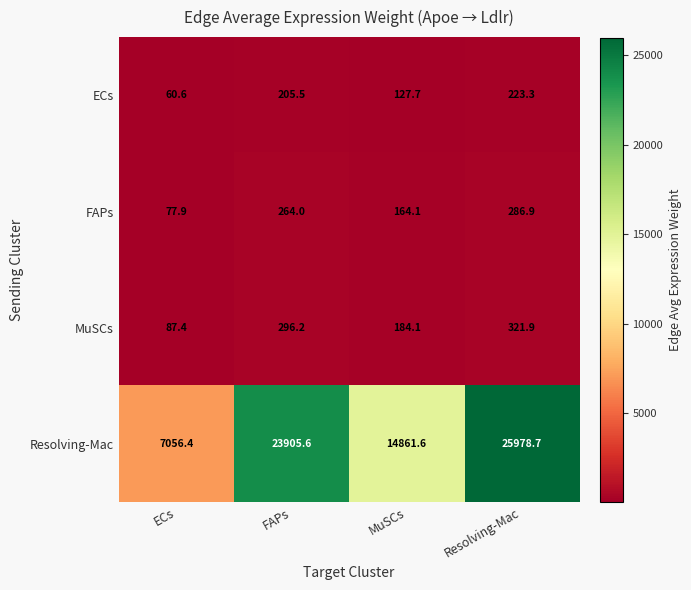

True or false: FAPs has a value of 74.3 at Resolving-Mac.

False